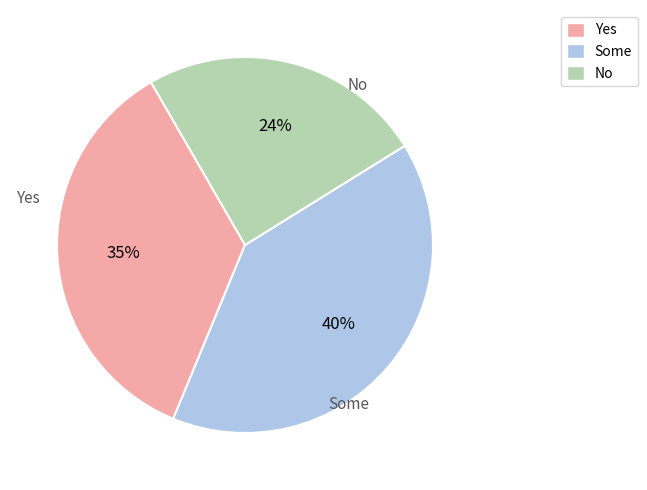

Count the number of slices in the pie.

3